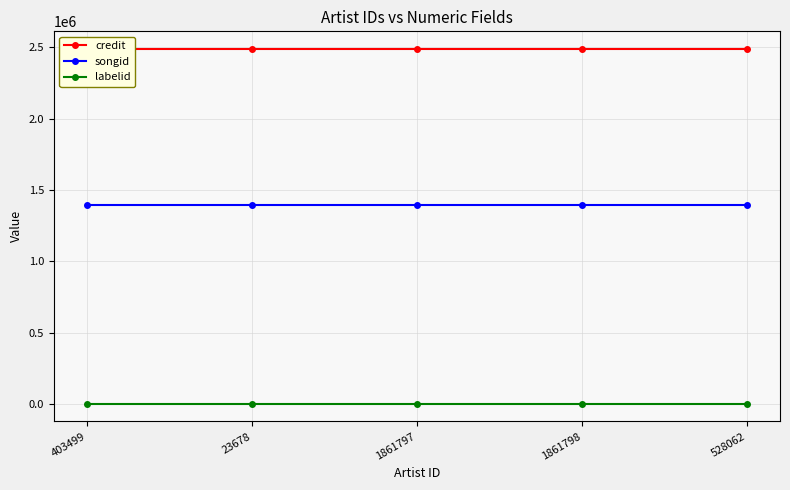

What is the smallest value displayed?

764